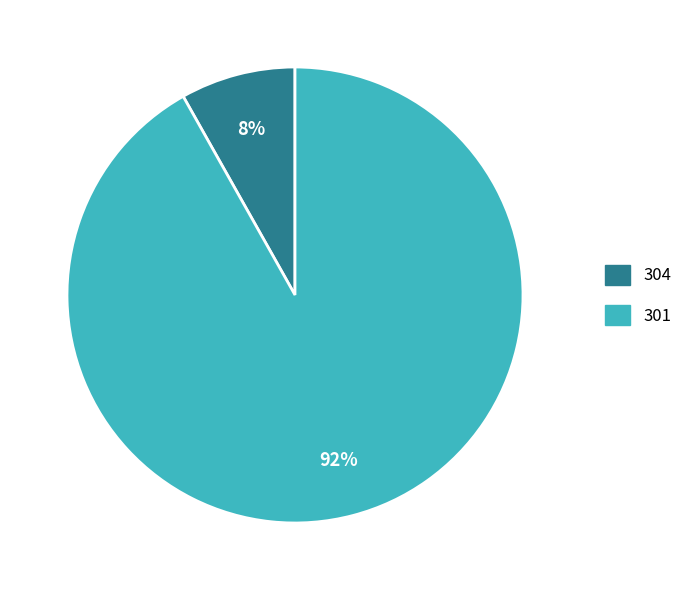

Which slice represents more than half of the pie?

301